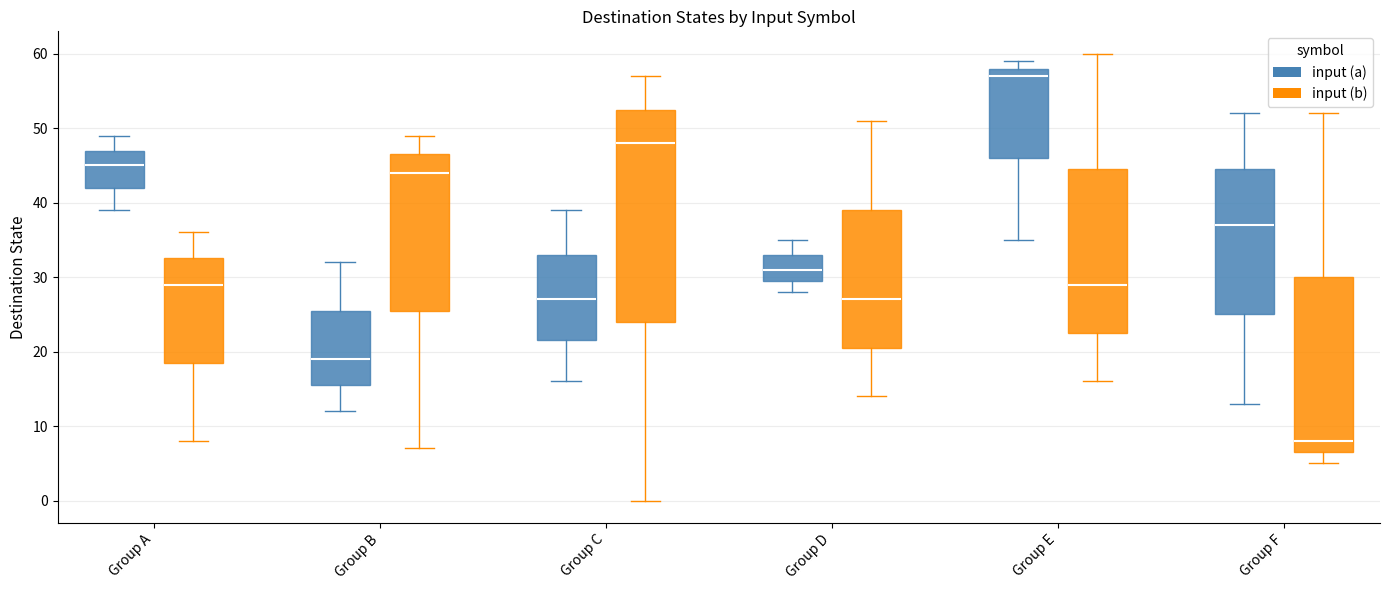

Which box has the lowest median line?

Group F (input (b))